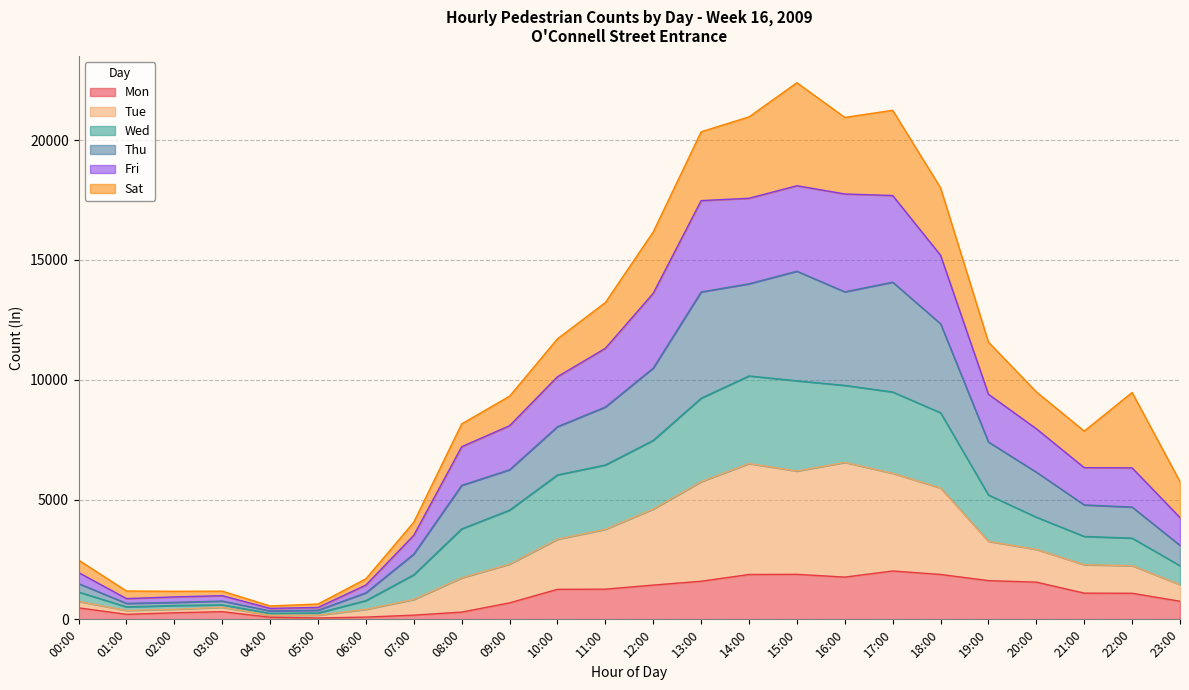

At which category does the chart reach its minimum across all series?

05:00